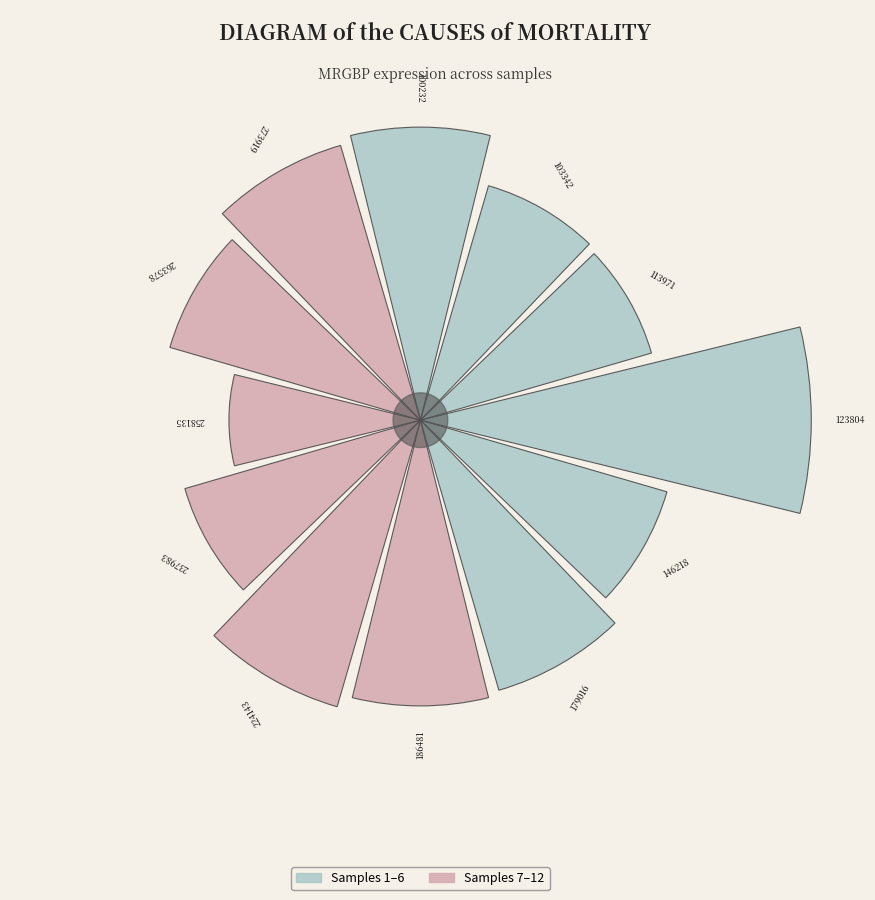

Is it true that 224143 is 18% of the pie?

False